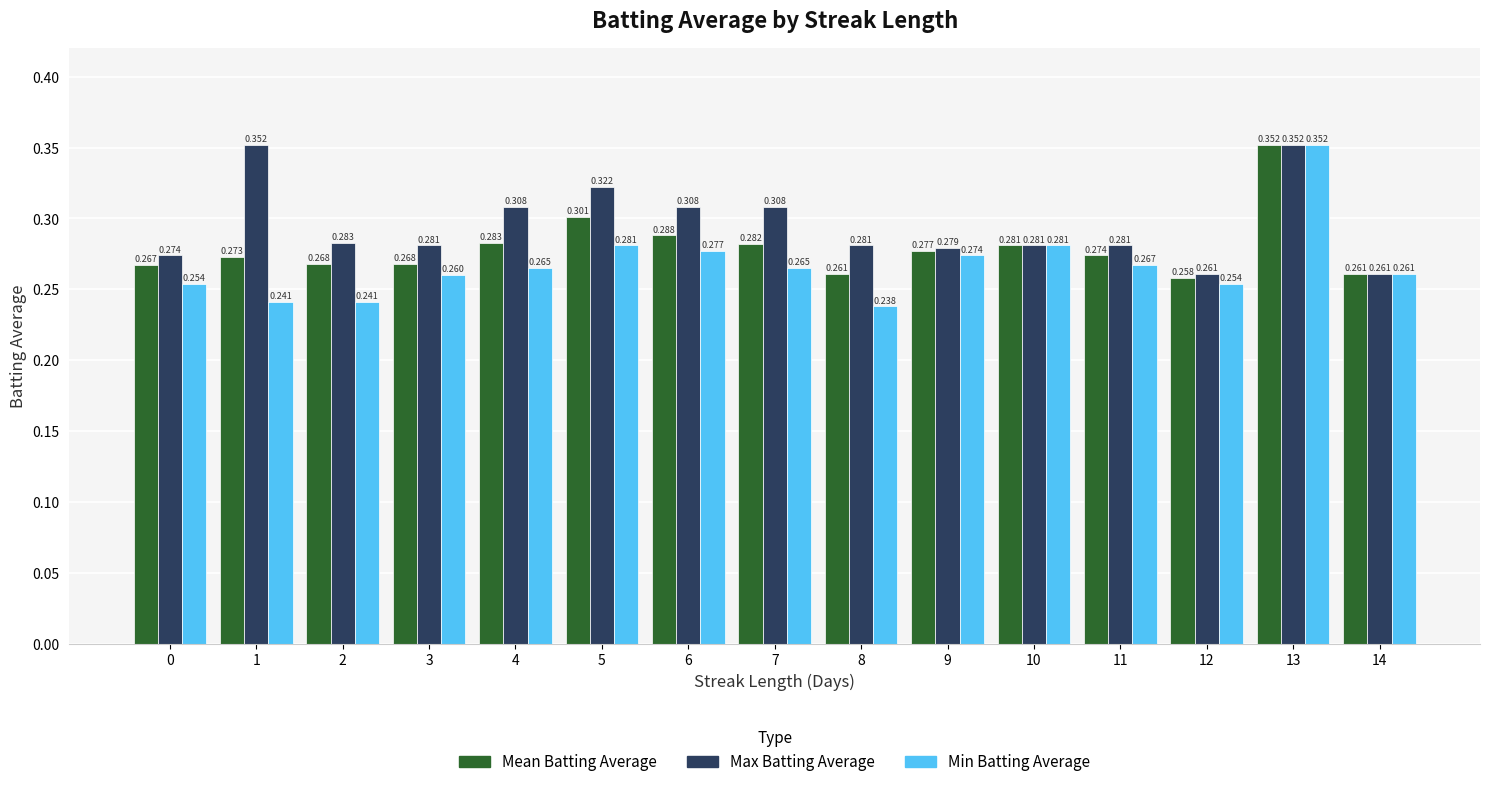

Is the value of Min Batting Average at 13 greater than the value of Max Batting Average at 10?

Yes